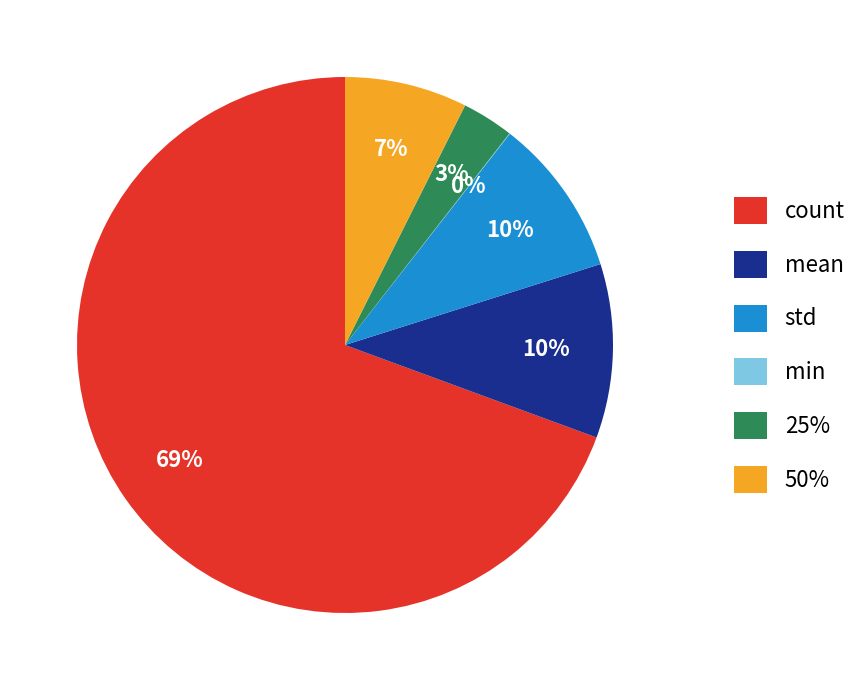

Between 25% and 50%, which is larger?

50%